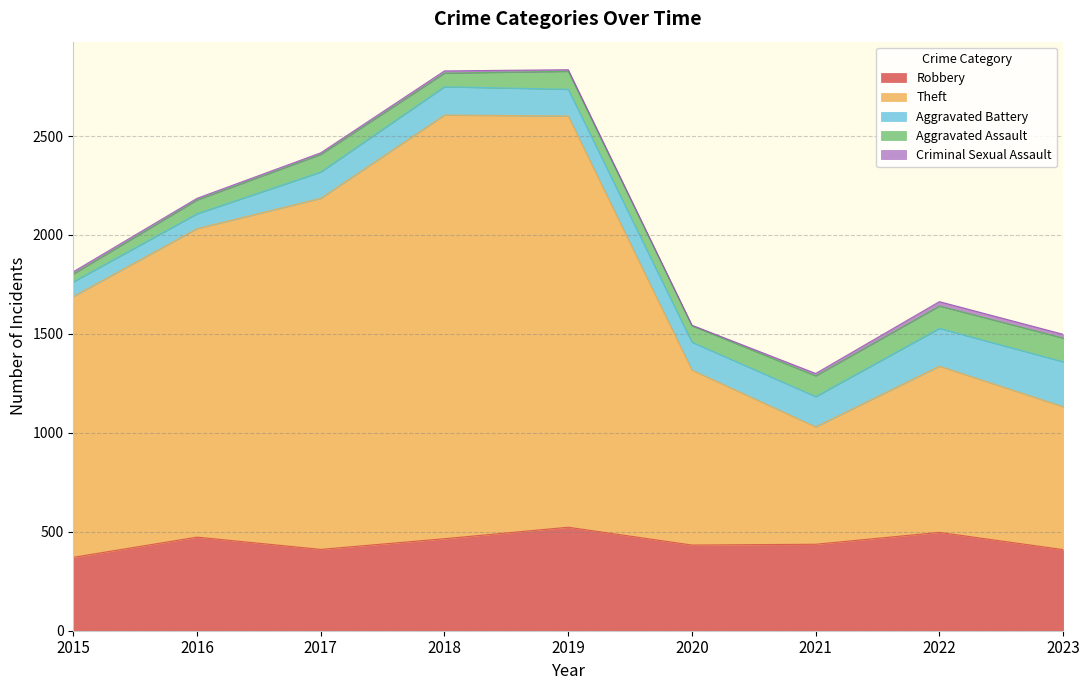

At how many categories does at least one series exceed 206?

9